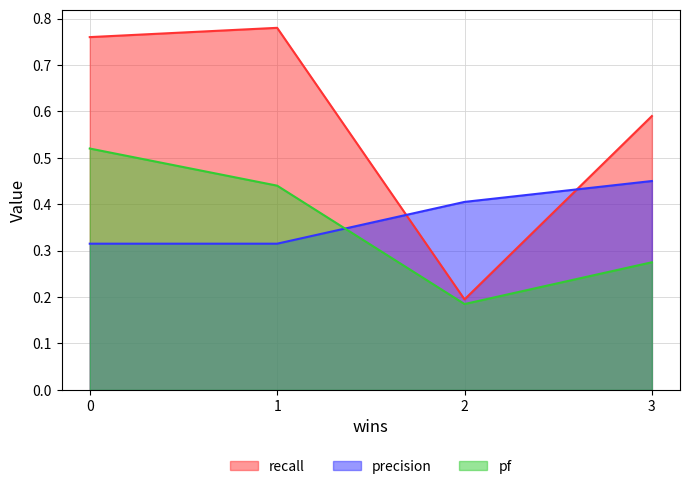

Is the value of precision at 1 greater than the value of recall at 3?

No